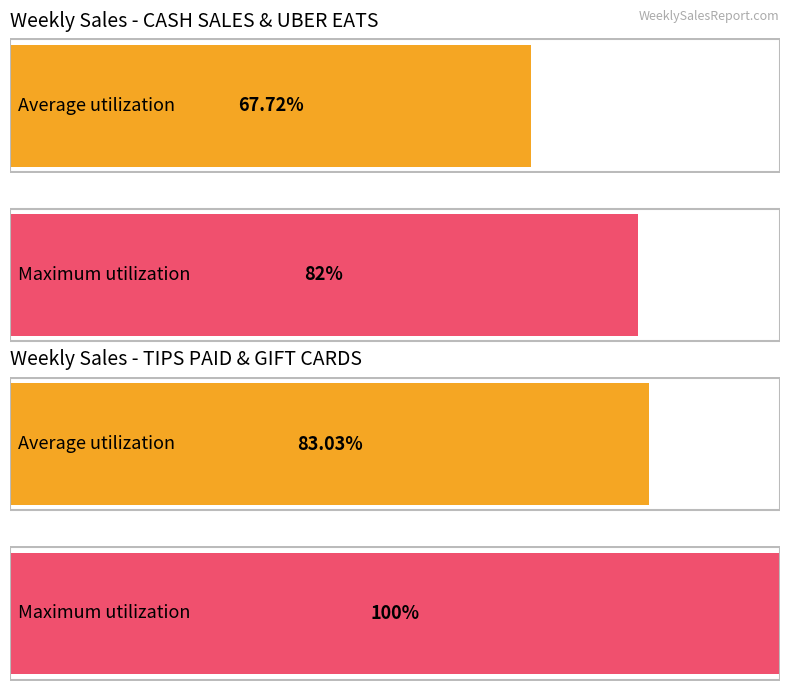

Is it true that Maximum utilization equals 1969.1 at CASH SALES?

False